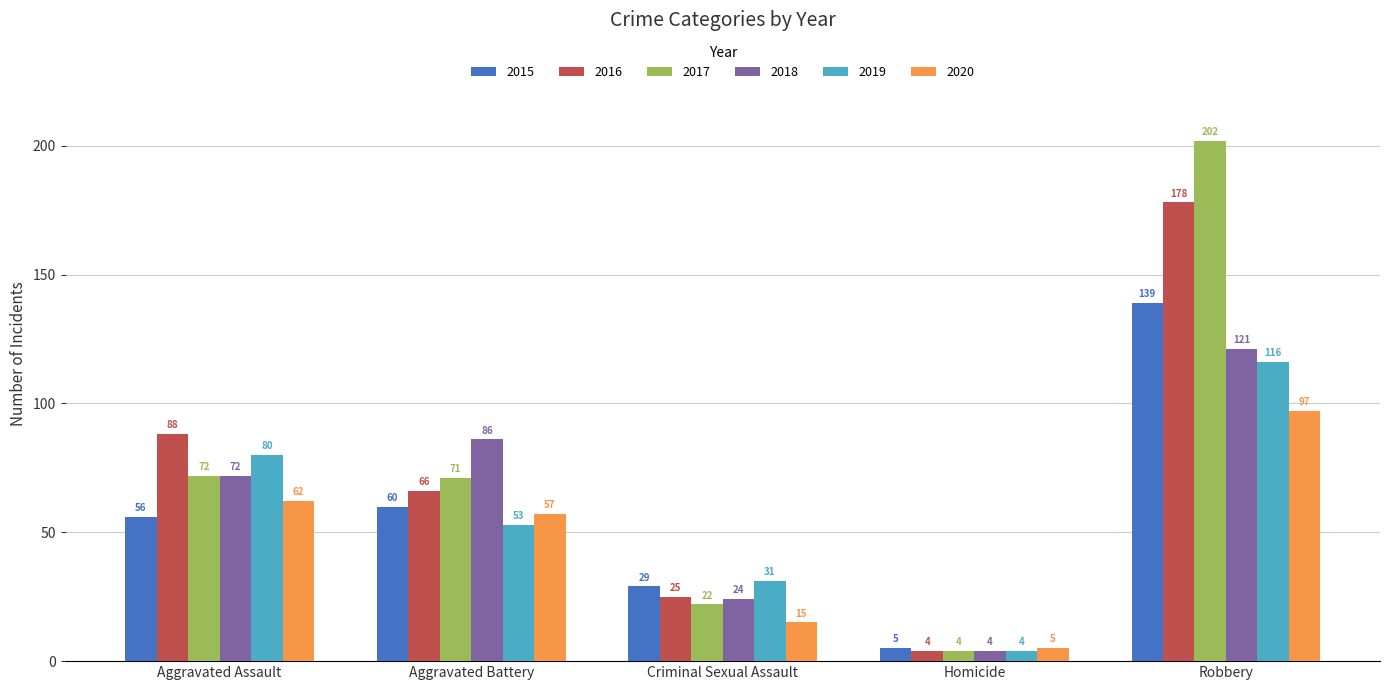

Which label corresponds to the largest value in the chart?

Robbery